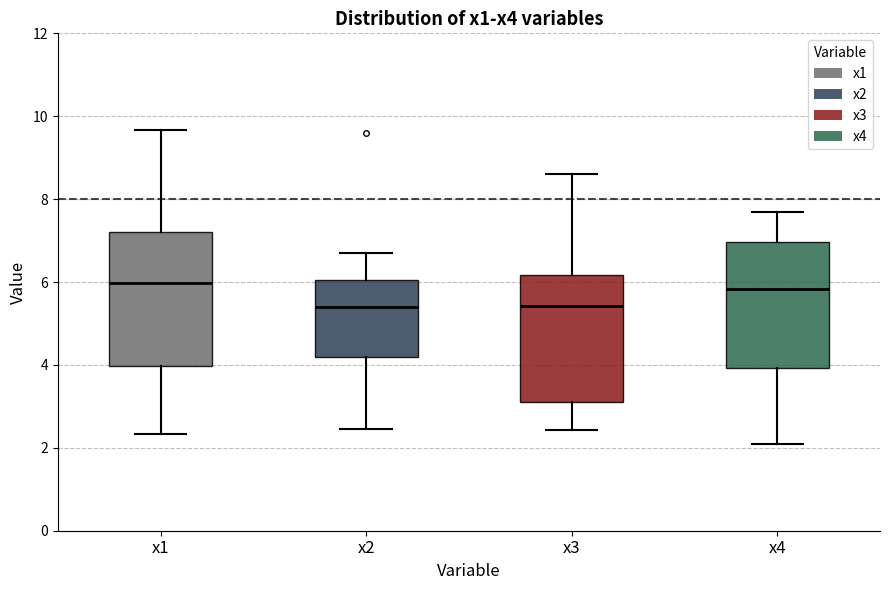

Reading left to right, read every box against the y-axis: the position of its median line, the range the box covers, and the ends of its whiskers. The values are not printed on the chart, so give them approximately, as read against the axis.

x1: median 6.0, box 4.0 to 7.2, whiskers 2.4 to 9.6
x2: median 5.4, box 4.2 to 6.0, whiskers 2.4 to 6.6
x3: median 5.4, box 3.2 to 6.2, whiskers 2.4 to 8.6
x4: median 5.8, box 4.0 to 7.0, whiskers 2.0 to 7.6